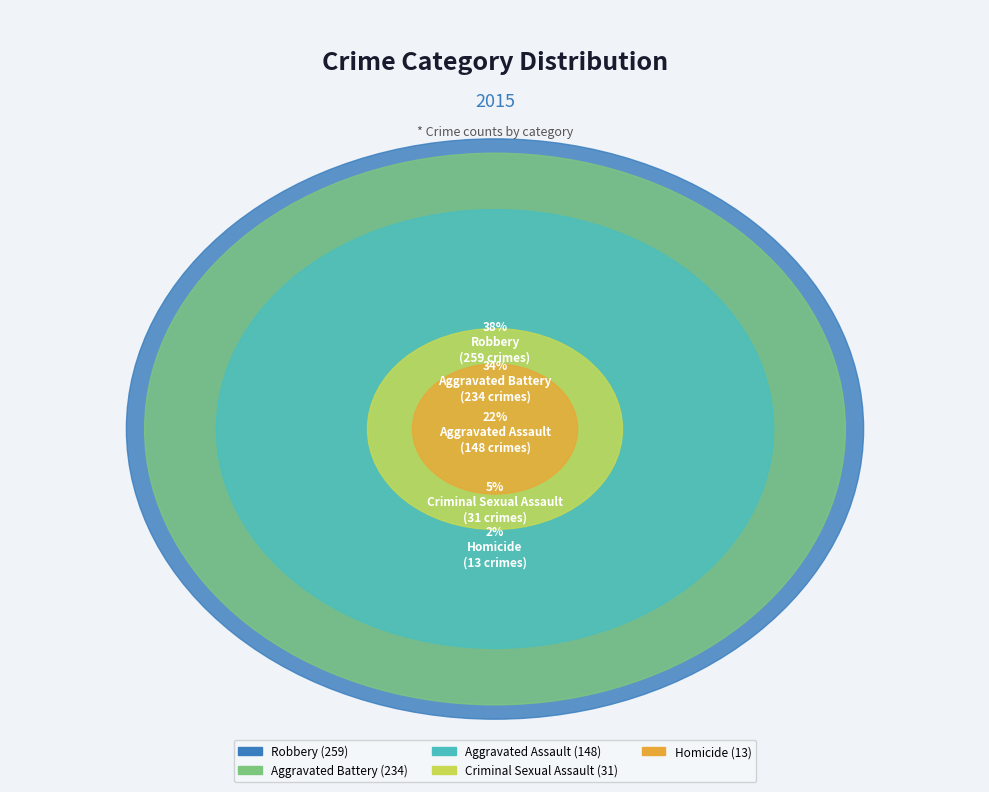

Is there any slice that represents more than half of the pie?

No